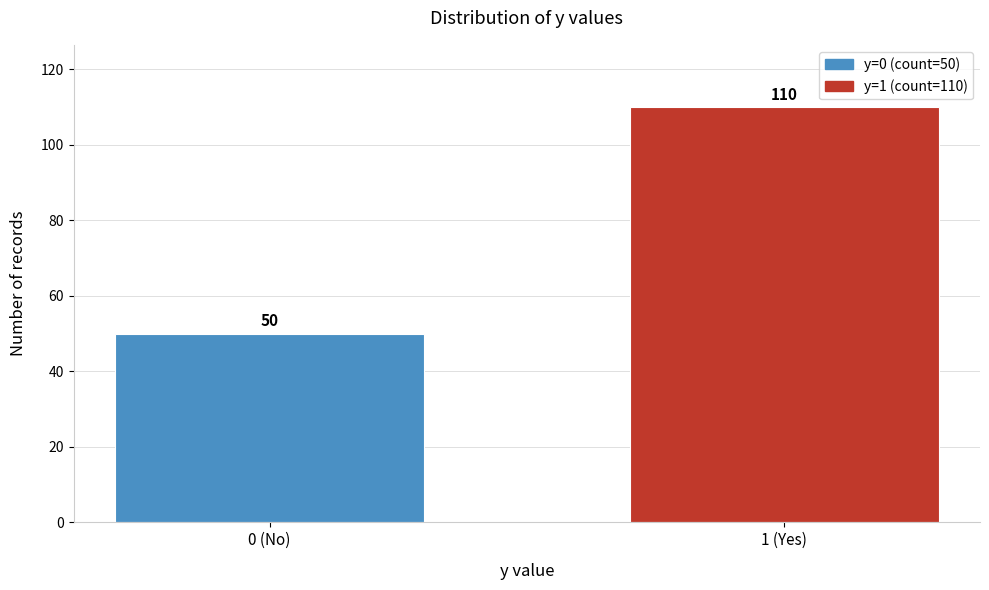

Reading left to right, list all the values displayed in this chart.

50	110